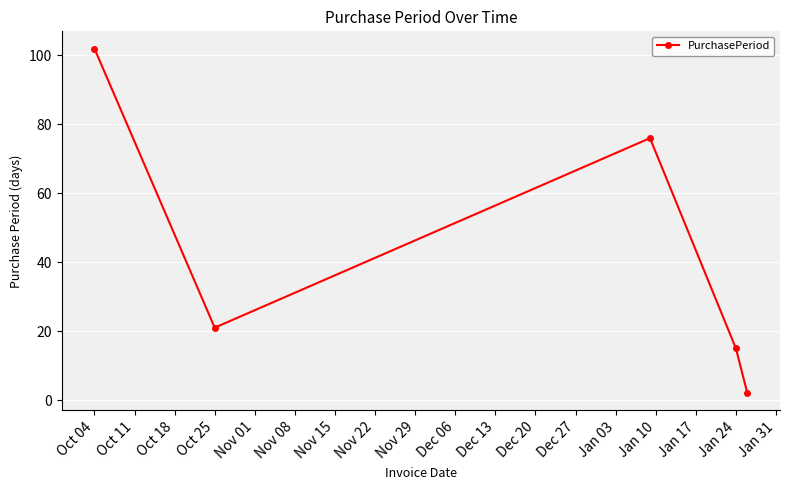

What is the average value?

43